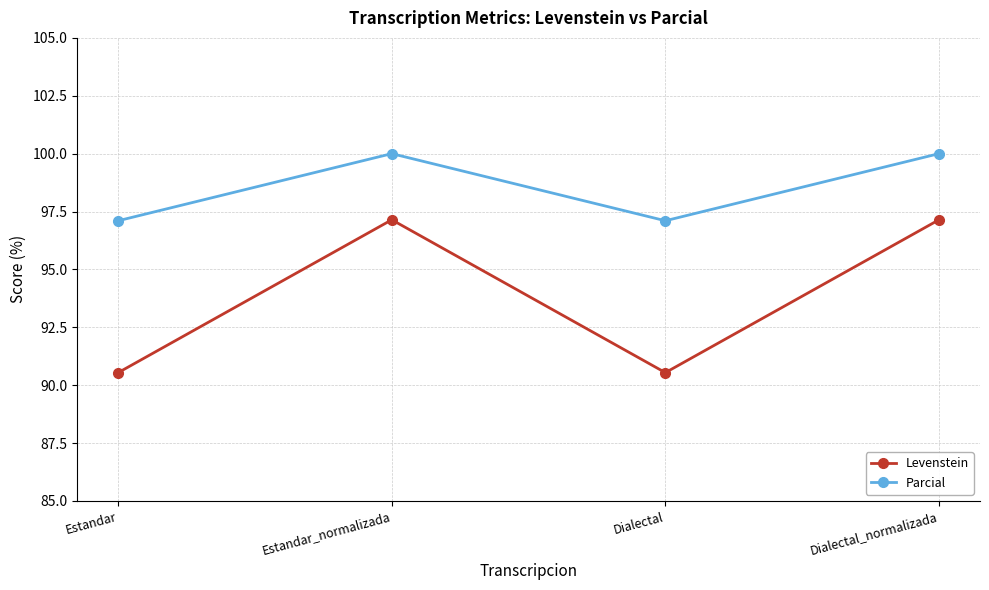

What position from the right is Estandar?

4